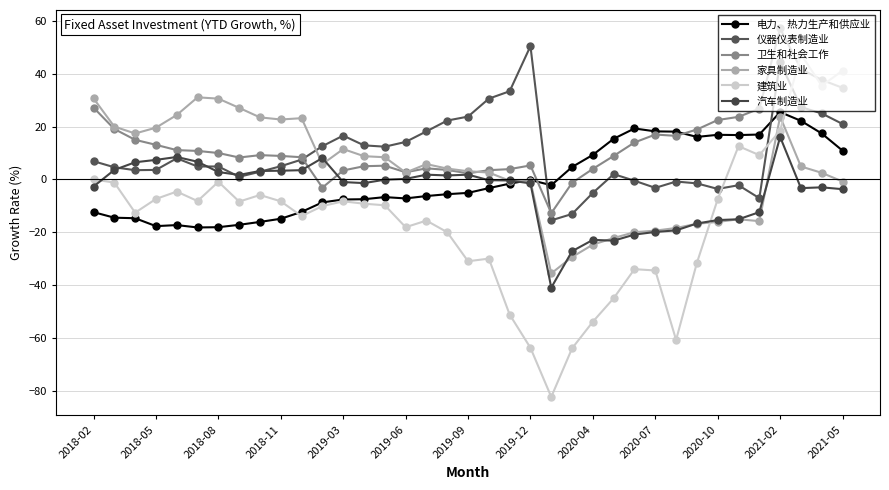

How many data points in 电力、热力生产和供应业 are less than -5?

19